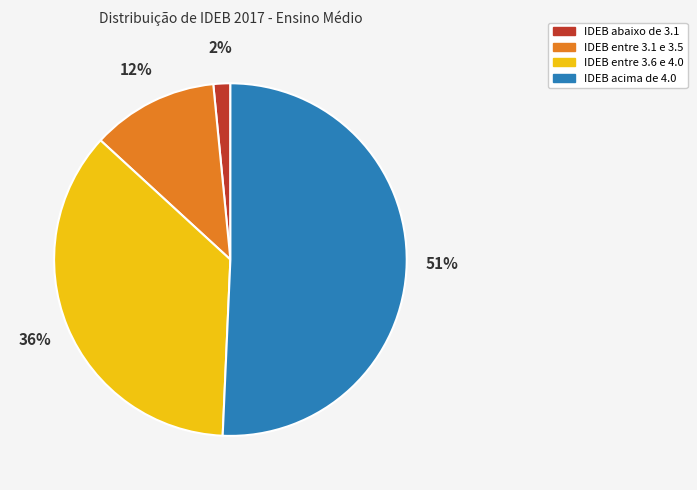

How many slices are in this pie chart?

4